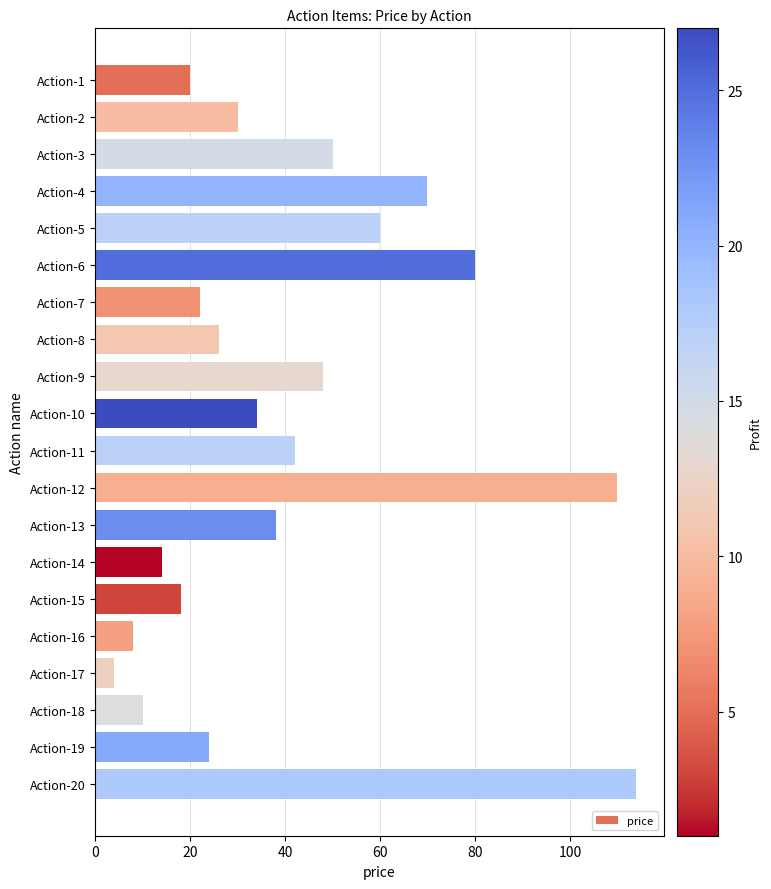

What is the maximum value shown in the chart?

114